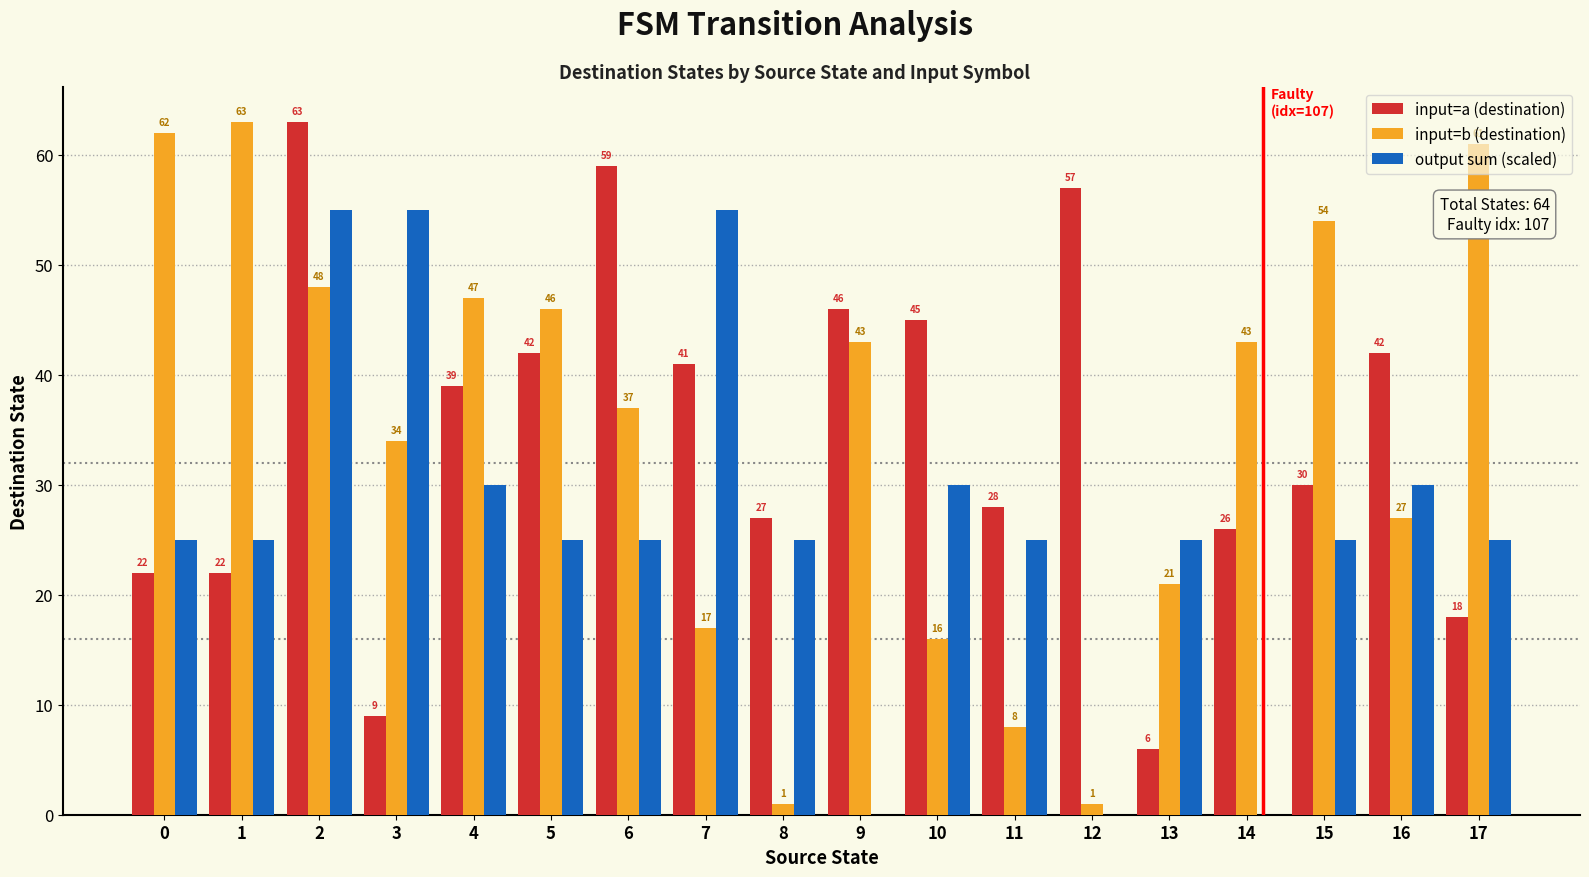

What is the sum of the input=a (destination) values at 11 and 4?

67